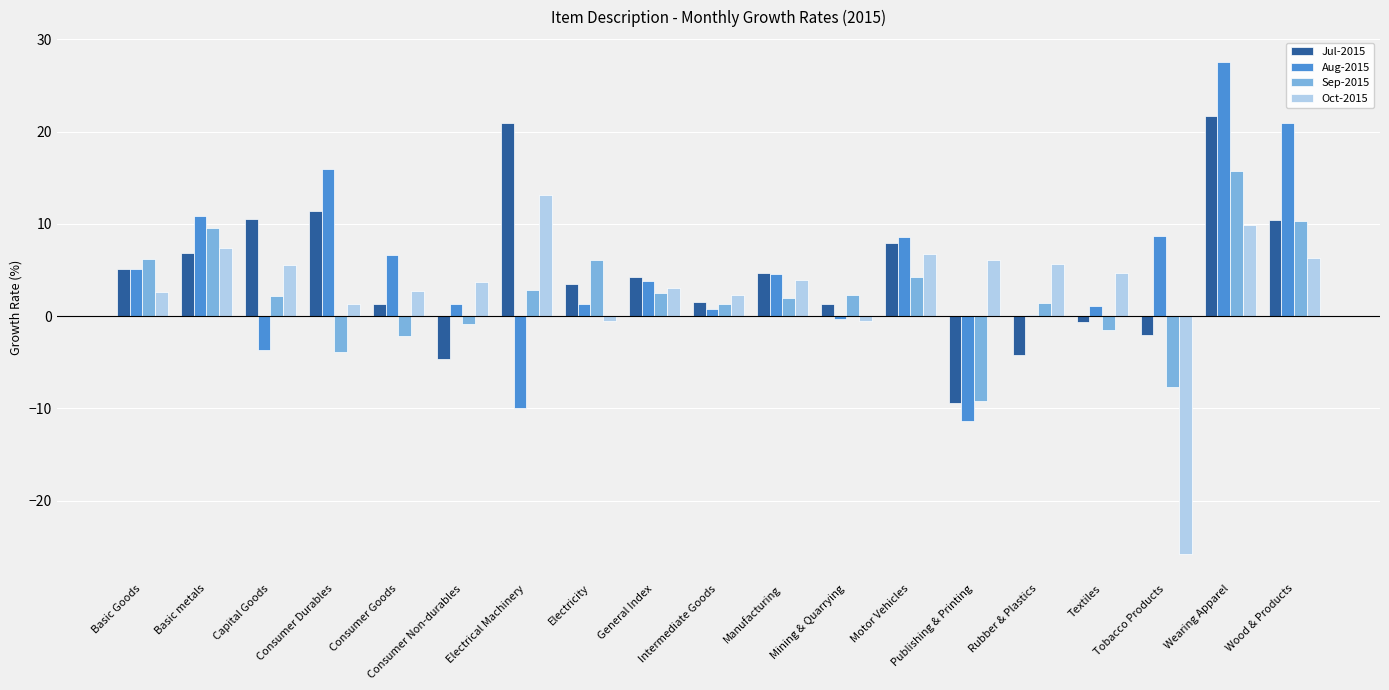

Is the value of Jul-2015 at Consumer Goods greater than the value of Oct-2015 at Wearing Apparel?

No